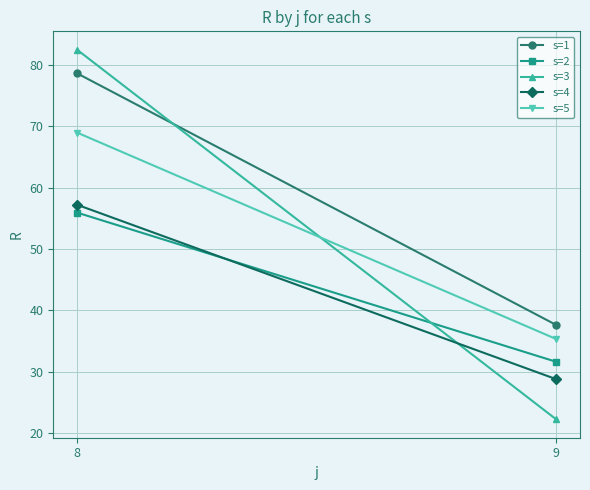

Where is s=3 nearest to the value 52?

9